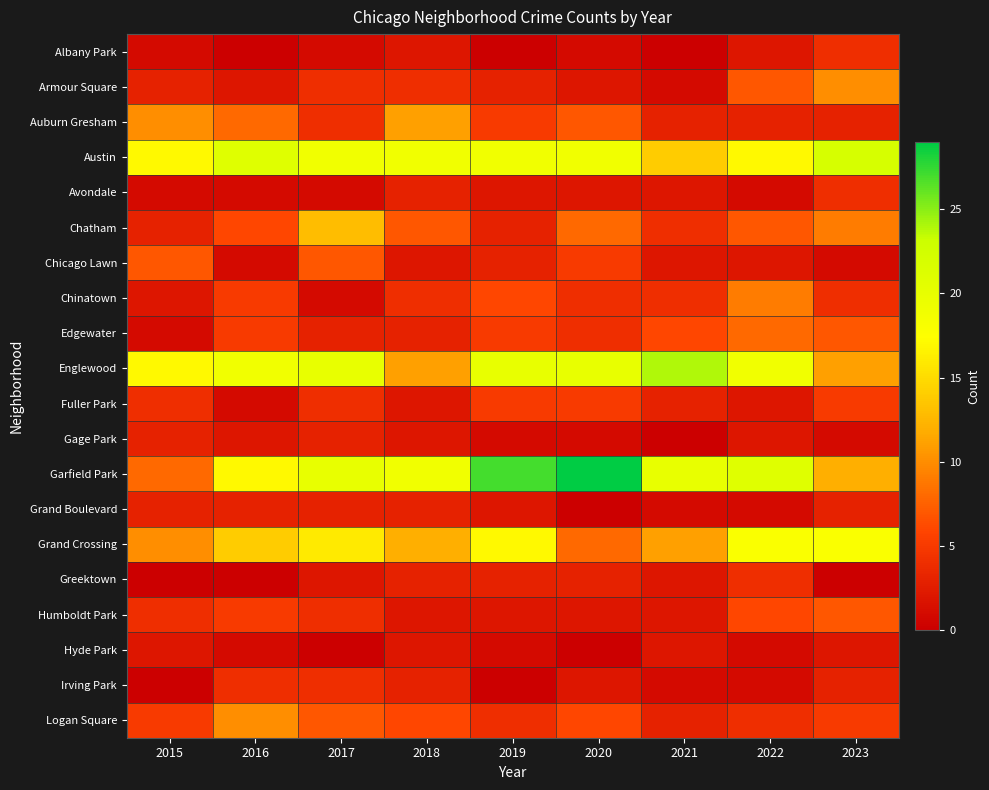

Which series has the largest range (max minus min)?

Garfield Park